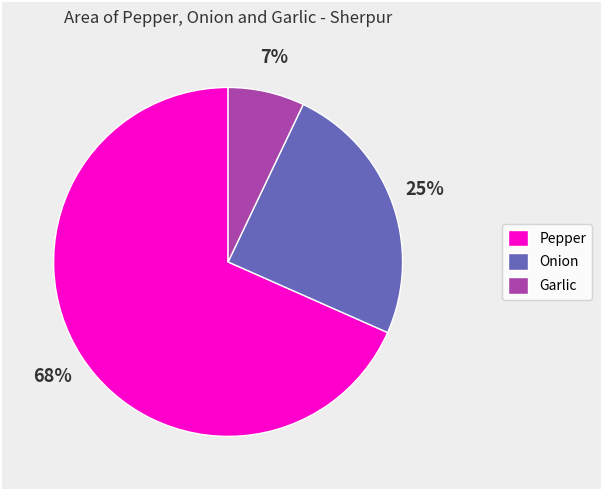

Between Pepper and Garlic, which is larger?

Pepper